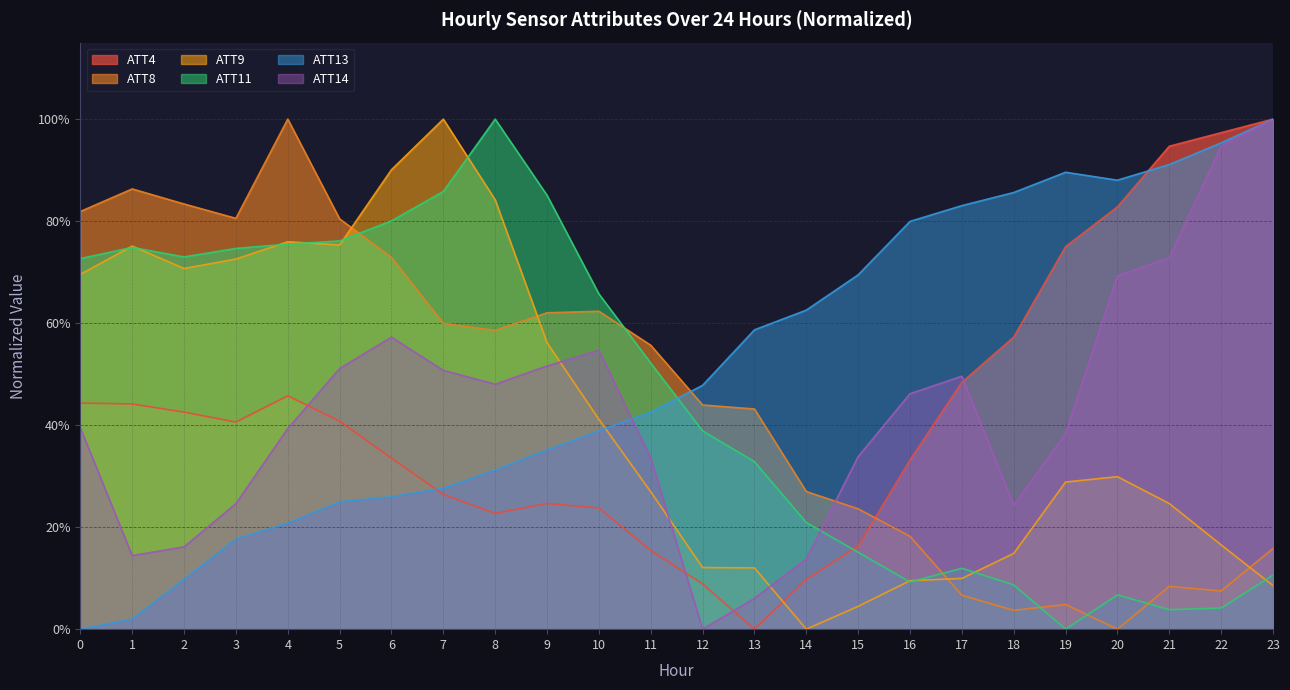

Reading left to right, transcribe all the data shown in this chart.

ATT4: 0=0.4	1=0.4	2=0.4	3=0.4	4=0.5	5=0.4	6=0.3	7=0.3	8=0.2	9=0.2	10=0.2	11=0.2	12=0.1	13=0.0	14=0.1	15=0.2	16=0.3	17=0.5	18=0.6	19=0.8	20=0.8	21=0.9	22=1.0	23=1.0
ATT8: 0=0.8	1=0.9	2=0.8	3=0.8	4=1.0	5=0.8	6=0.7	7=0.6	8=0.6	9=0.6	10=0.6	11=0.6	12=0.4	13=0.4	14=0.3	15=0.2	16=0.2	17=0.1	18=0.0	19=0.0	20=0.0	21=0.1	22=0.1	23=0.2
ATT9: 0=0.7	1=0.8	2=0.7	3=0.7	4=0.8	5=0.8	6=0.9	7=1.0	8=0.8	9=0.6	10=0.4	11=0.3	12=0.1	13=0.1	14=0.0	15=0.0	16=0.1	17=0.1	18=0.1	19=0.3	20=0.3	21=0.2	22=0.2	23=0.1
ATT11: 0=0.7	1=0.7	2=0.7	3=0.7	4=0.8	5=0.8	6=0.8	7=0.9	8=1.0	9=0.9	10=0.7	11=0.5	12=0.4	13=0.3	14=0.2	15=0.2	16=0.1	17=0.1	18=0.1	19=0.0	20=0.1	21=0.0	22=0.0	23=0.1
ATT13: 0=0.0	1=0.0	2=0.1	3=0.2	4=0.2	5=0.2	6=0.3	7=0.3	8=0.3	9=0.4	10=0.4	11=0.4	12=0.5	13=0.6	14=0.6	15=0.7	16=0.8	17=0.8	18=0.9	19=0.9	20=0.9	21=0.9	22=1.0	23=1.0
ATT14: 0=0.4	1=0.1	2=0.2	3=0.2	4=0.4	5=0.5	6=0.6	7=0.5	8=0.5	9=0.5	10=0.5	11=0.3	12=0.0	13=0.1	14=0.1	15=0.3	16=0.5	17=0.5	18=0.2	19=0.4	20=0.7	21=0.7	22=0.9	23=1.0